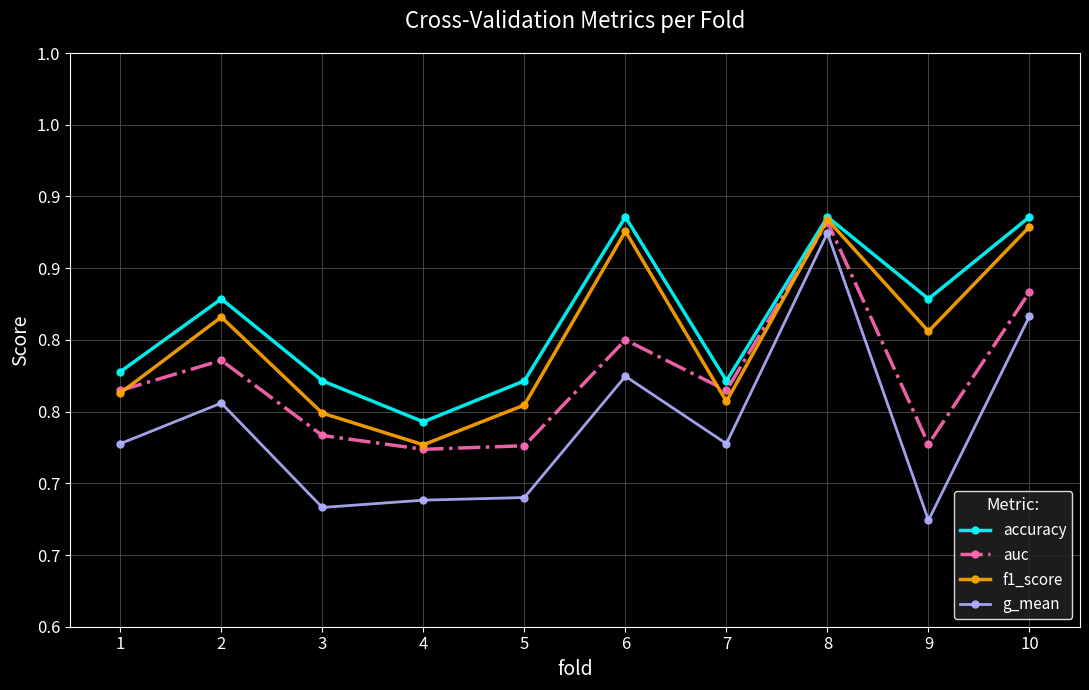

Where is f1_score nearest to the value 0?

4